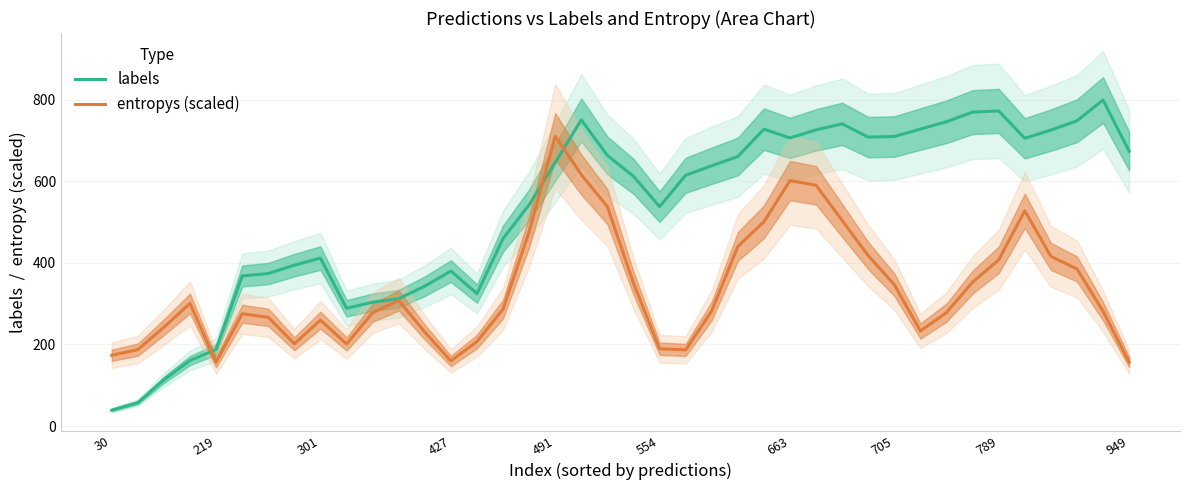

Reading left to right, what are all the values shown in this chart?

labels: 39.0	57.5	113.5	160.8	187.8	368.0	374.0	394.5	412.0	288.8	303.8	312.2	343.0	380.0	324.8	459.8	542.5	646.2	750.8	663.5	612.5	538.0	615.0	638.2	661.0	728.0	706.5	726.2	741.0	708.5	710.0	728.2	746.2	769.8	772.8	705.5	725.8	748.5	799.5	674.0
entropys (scaled): 173.6	187.3	242.5	300.7	156.6	275.3	266.6	201.9	259.8	201.3	277.8	308.0	230.4	159.6	207.3	286.8	476.5	710.6	616.5	537.9	350.2	189.6	186.8	282.4	440.3	501.0	601.9	590.4	503.9	417.8	346.6	233.1	278.3	353.0	407.6	527.9	416.1	385.3	281.5	156.9